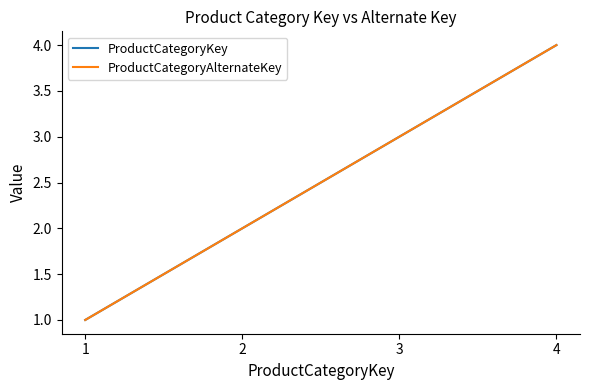

What value does the ProductCategoryKey series have at 2?

2